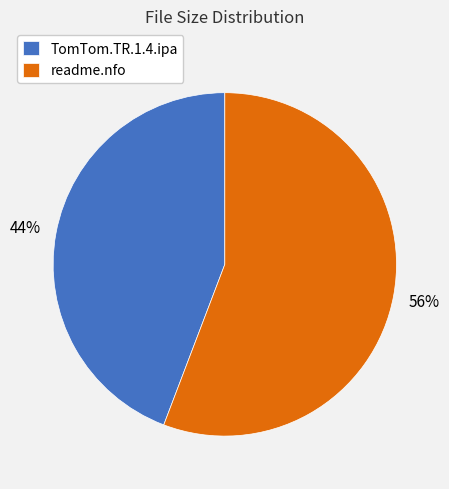

To the nearest percent, what is the difference between the TomTom.TR.1.4.ipa and readme.nfo slice percentages?

12%